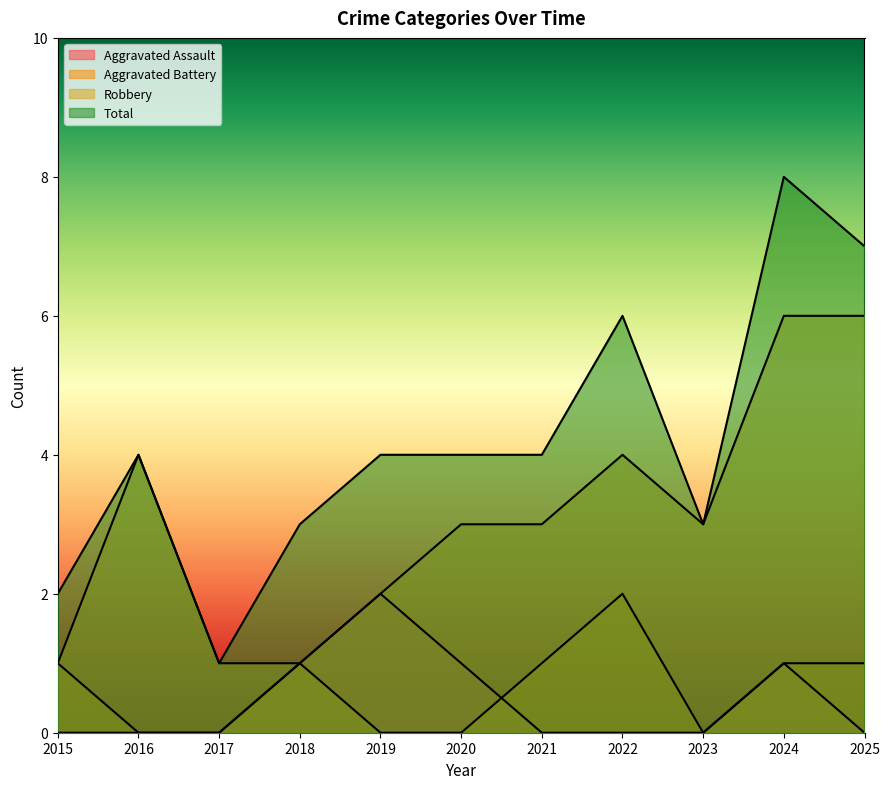

The value of Total at 2023 is 5. True or false?

False